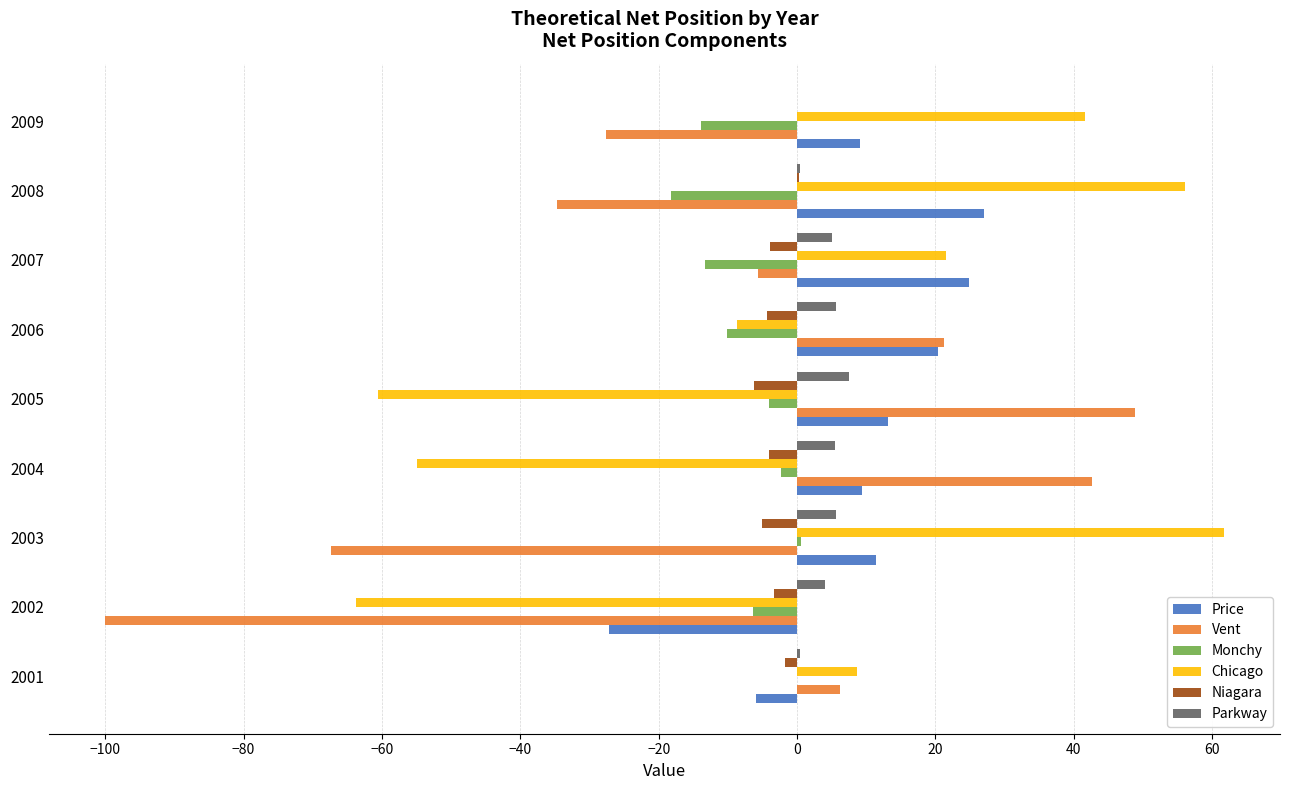

Which label corresponds to the largest value in the chart?

2003